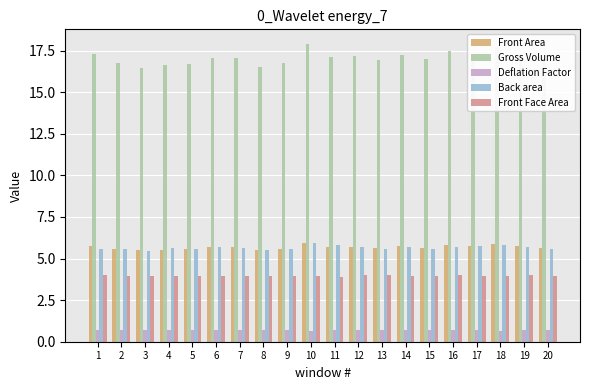

What is the average value of the Gross Volume series?

17.0